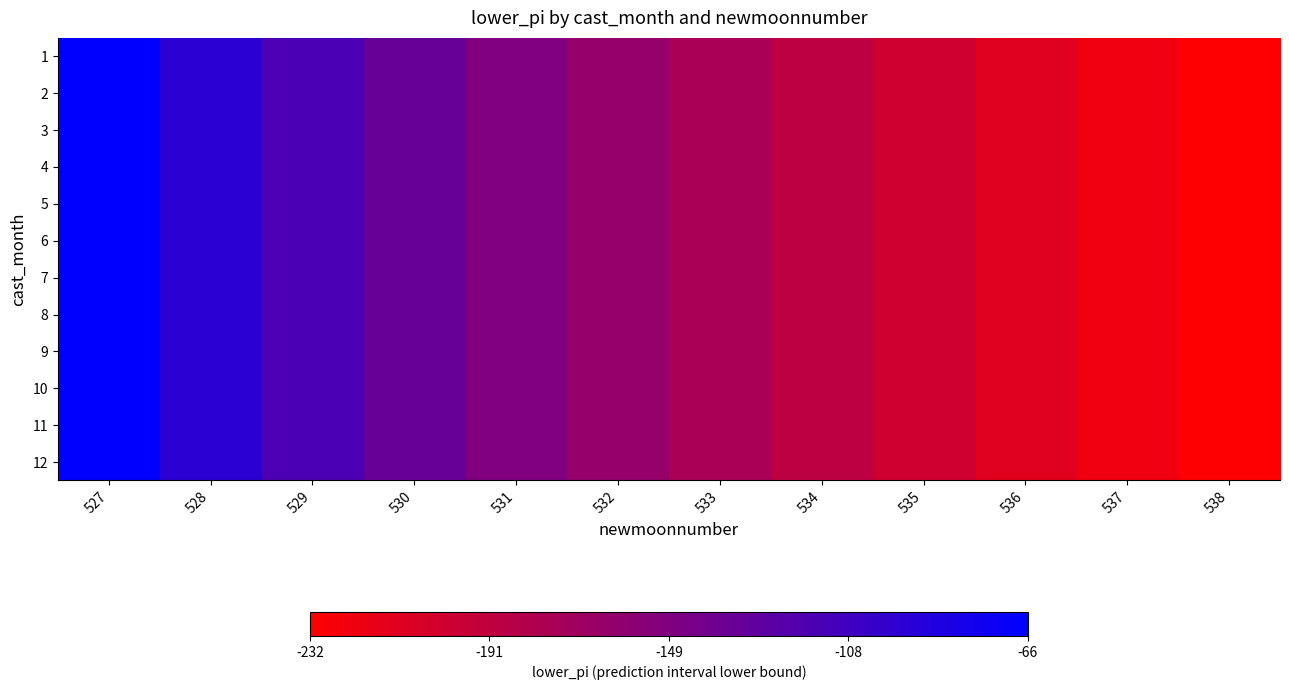

Reading left to right, what are all the values shown in this chart?

1: 527=-66.4	528=-94.3	529=-115.7	530=-133.7	531=-149.6	532=-164.0	533=-177.2	534=-189.5	535=-201.1	536=-212.0	537=-222.4	538=-232.4
2: 527=-66.4	528=-94.3	529=-115.7	530=-133.7	531=-149.6	532=-164.0	533=-177.2	534=-189.5	535=-201.1	536=-212.0	537=-222.4	538=-232.4
3: 527=-66.4	528=-94.3	529=-115.7	530=-133.7	531=-149.6	532=-164.0	533=-177.2	534=-189.5	535=-201.1	536=-212.0	537=-222.4	538=-232.4
4: 527=-66.4	528=-94.3	529=-115.7	530=-133.7	531=-149.6	532=-164.0	533=-177.2	534=-189.5	535=-201.1	536=-212.0	537=-222.4	538=-232.4
5: 527=-66.4	528=-94.3	529=-115.7	530=-133.7	531=-149.6	532=-164.0	533=-177.2	534=-189.5	535=-201.1	536=-212.0	537=-222.4	538=-232.4
6: 527=-66.4	528=-94.3	529=-115.7	530=-133.7	531=-149.6	532=-164.0	533=-177.2	534=-189.5	535=-201.1	536=-212.0	537=-222.4	538=-232.4
7: 527=-66.4	528=-94.3	529=-115.7	530=-133.7	531=-149.6	532=-164.0	533=-177.2	534=-189.5	535=-201.1	536=-212.0	537=-222.4	538=-232.4
8: 527=-66.4	528=-94.3	529=-115.7	530=-133.7	531=-149.6	532=-164.0	533=-177.2	534=-189.5	535=-201.1	536=-212.0	537=-222.4	538=-232.4
9: 527=-66.4	528=-94.3	529=-115.7	530=-133.7	531=-149.6	532=-164.0	533=-177.2	534=-189.5	535=-201.1	536=-212.0	537=-222.4	538=-232.4
10: 527=-66.4	528=-94.3	529=-115.7	530=-133.7	531=-149.6	532=-164.0	533=-177.2	534=-189.5	535=-201.1	536=-212.0	537=-222.4	538=-232.4
11: 527=-66.4	528=-94.3	529=-115.7	530=-133.7	531=-149.6	532=-164.0	533=-177.2	534=-189.5	535=-201.1	536=-212.0	537=-222.4	538=-232.4
12: 527=-66.4	528=-94.3	529=-115.7	530=-133.7	531=-149.6	532=-164.0	533=-177.2	534=-189.5	535=-201.1	536=-212.0	537=-222.4	538=-232.4